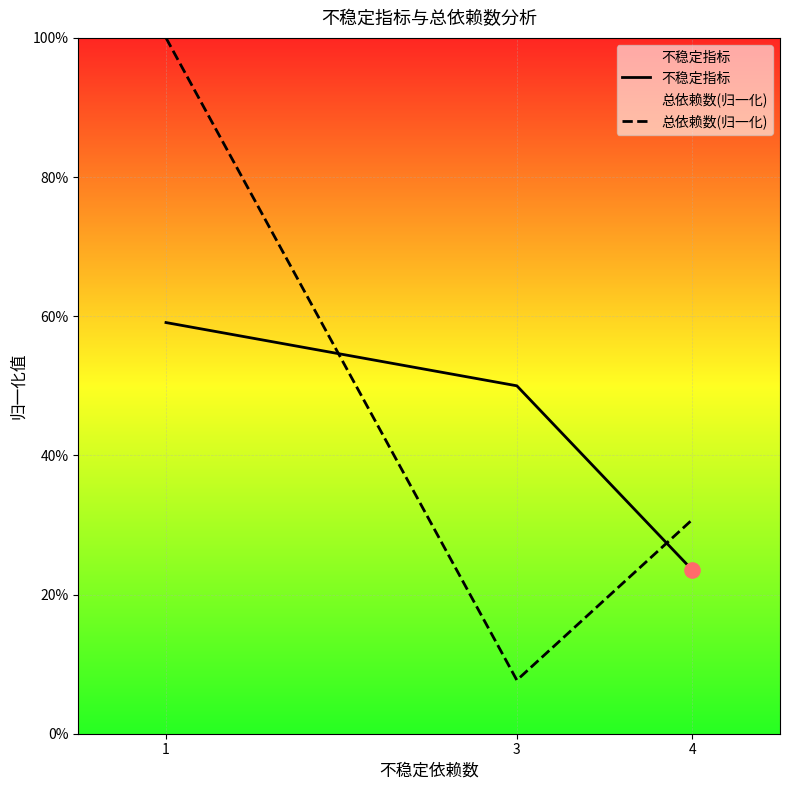

Which series has the largest total across all categories?

总依赖数(归一化)